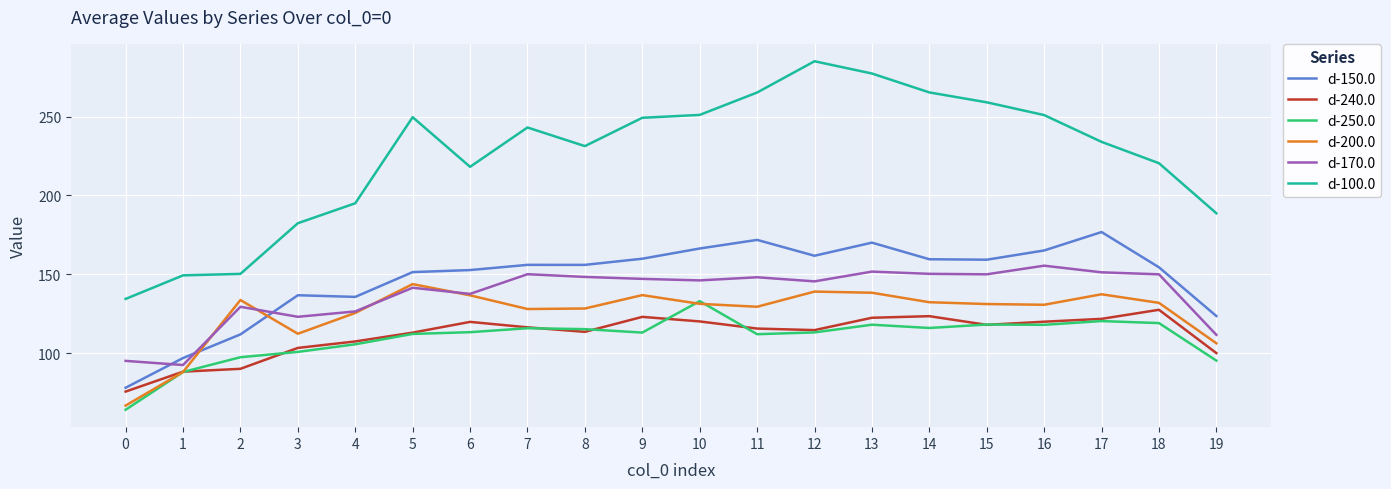

The value of d-240.0 at 12 is 204.2. True or false?

False